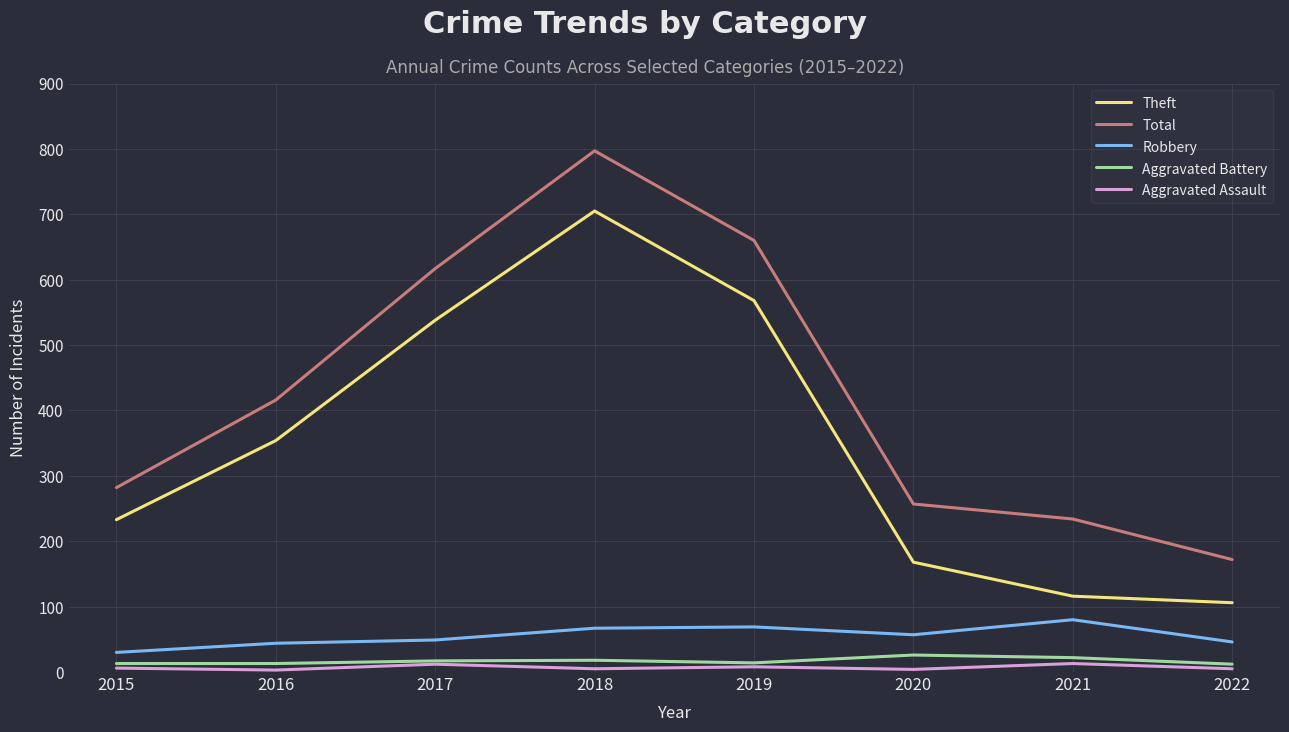

True or false: Theft has a value of 114 at 2020.

False